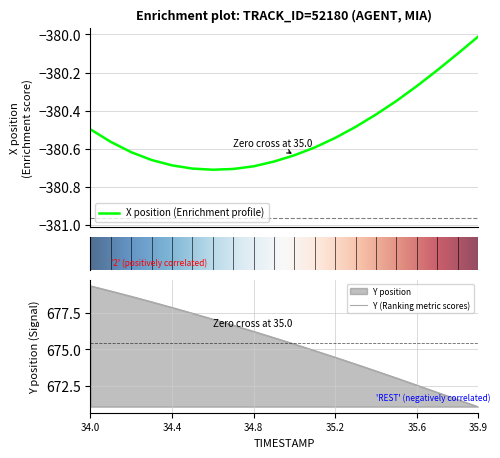

Which category has the lowest value in the X series?

34.6